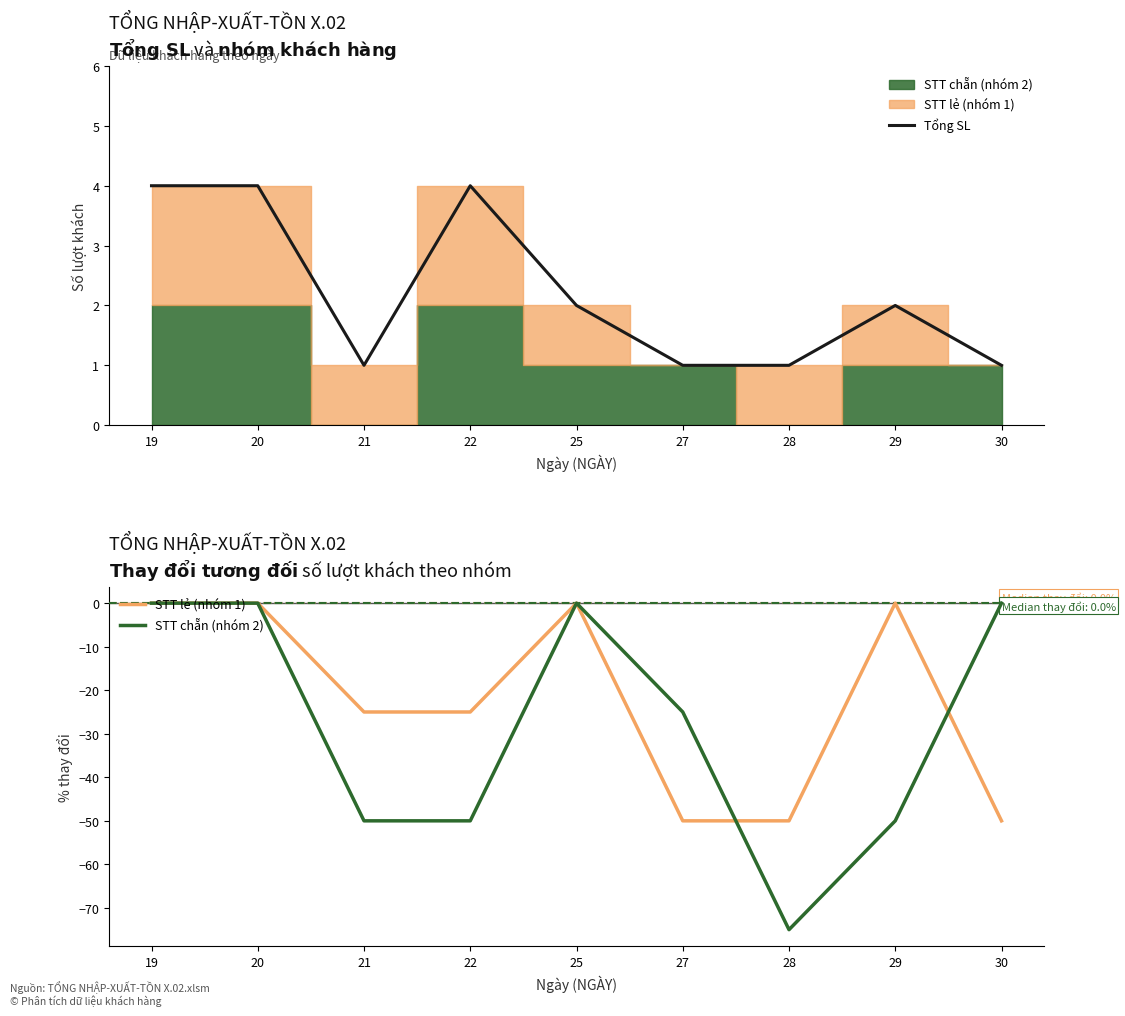

Does the chart have visible grid lines?

No